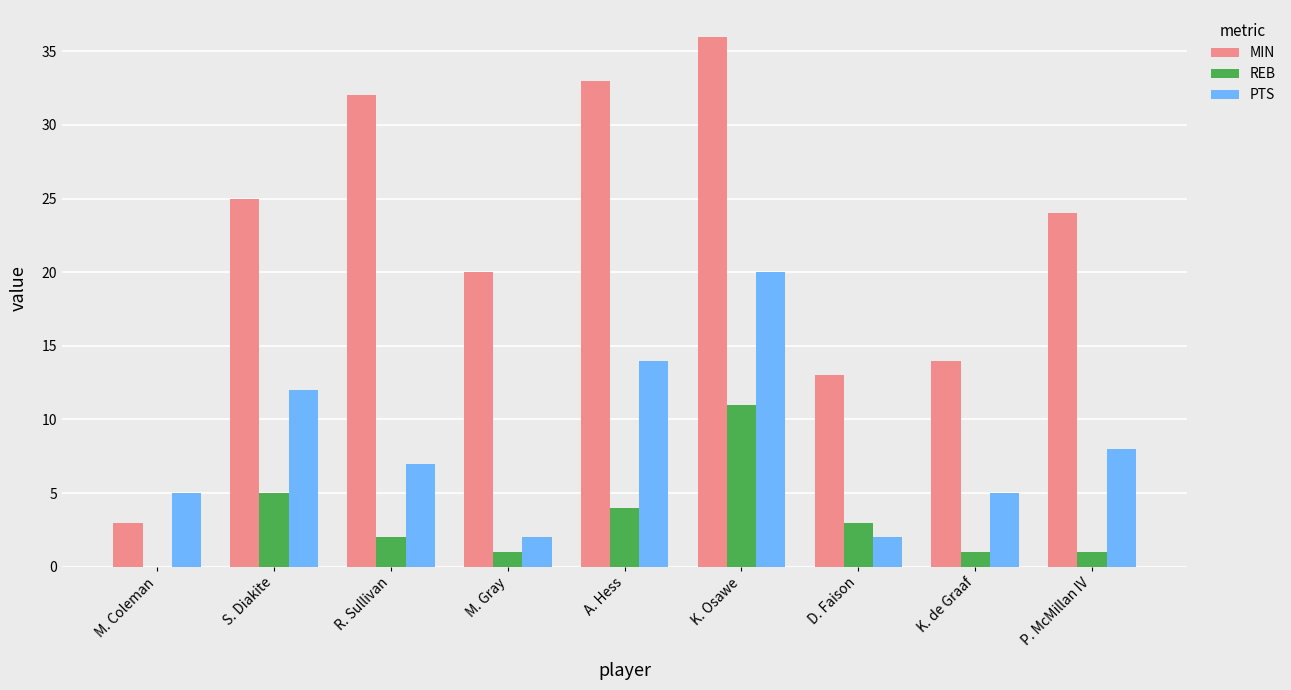

Which series has the widest spread of values?

MIN